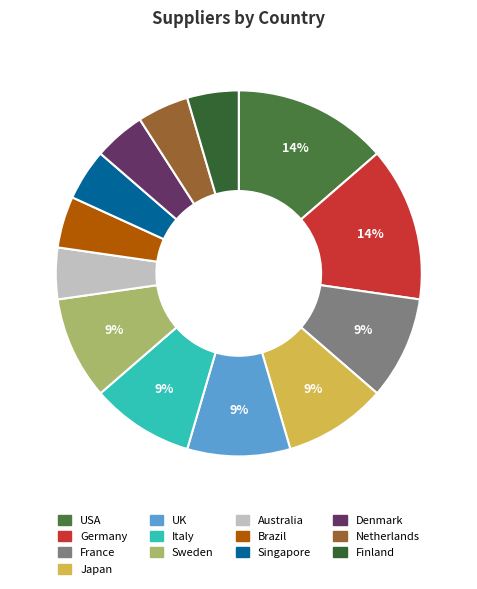

Approximately how many times larger is the value at Sweden compared to Japan?

1.0